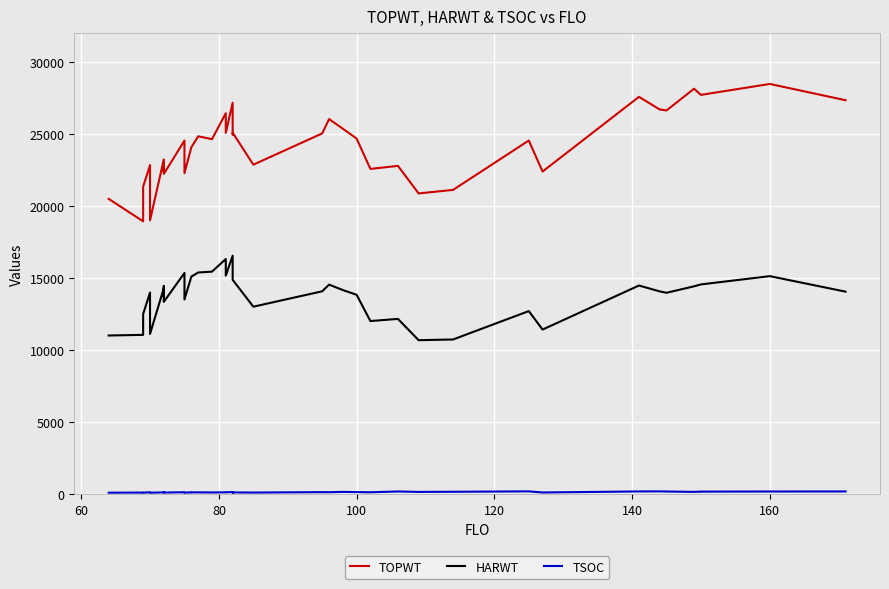

True or false: TSOC and TOPWT intersect in this chart.

False